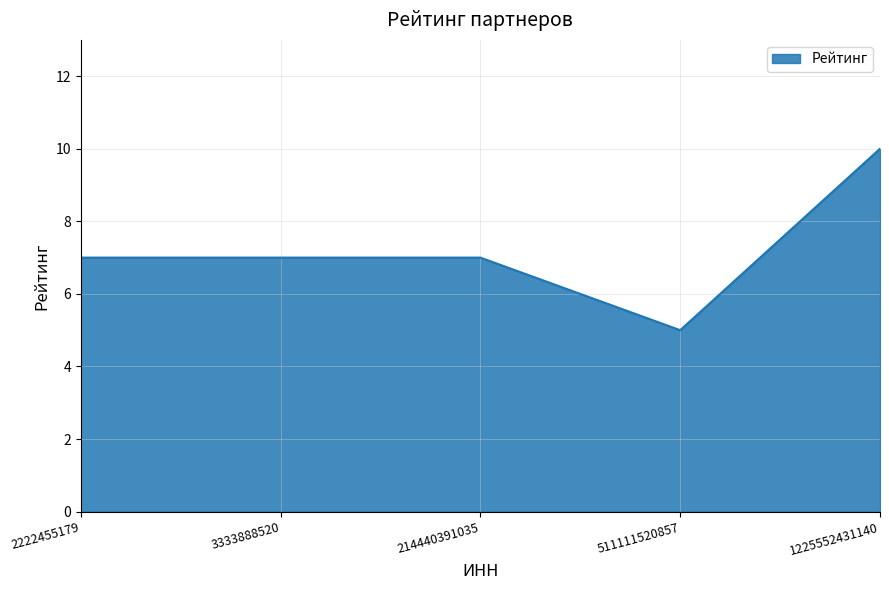

What value does the data have at 1225552431140?

10